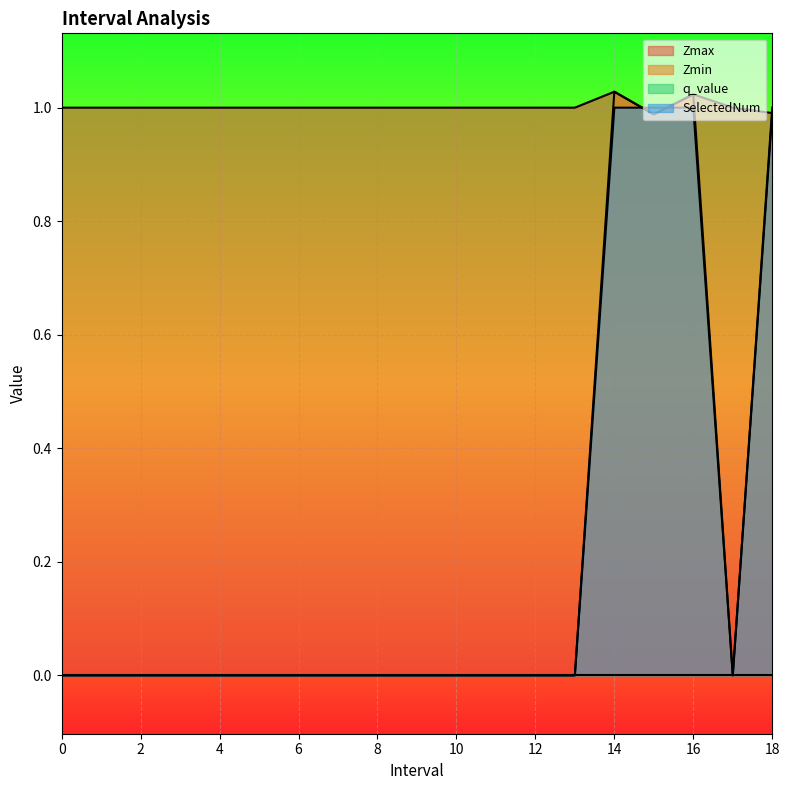

What is the total value across all series at 11?

1.0